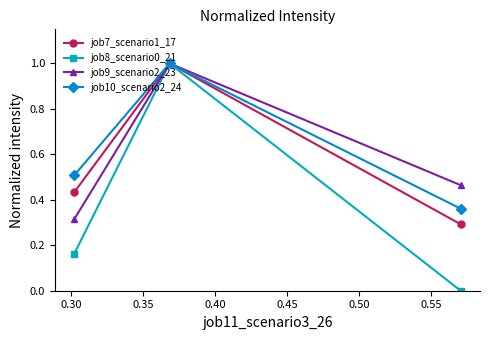

Does the chart display data point markers on the line(s)?

Yes